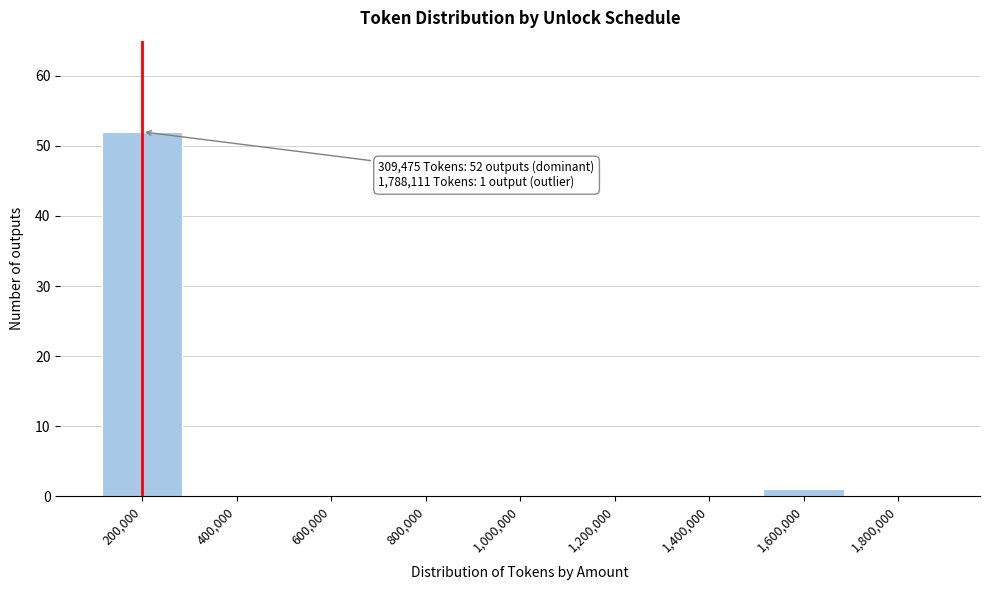

Reading left to right, extract all data points from this chart.

200,000=52	400,000=0	600,000=0	800,000=0	1,000,000=0	1,200,000=0	1,400,000=0	1,600,000=1	1,800,000=0